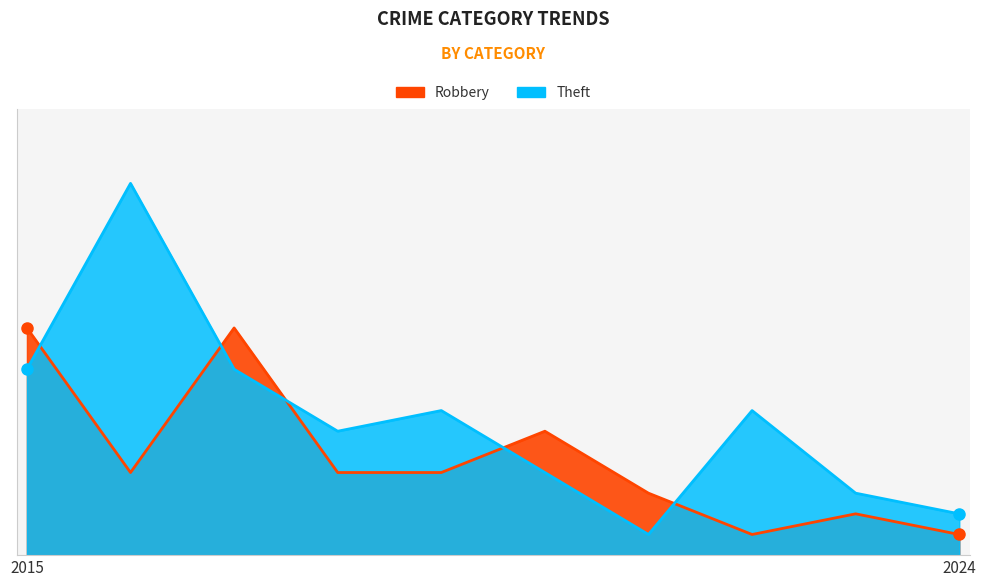

Where does the Theft series first go above 7?

2015